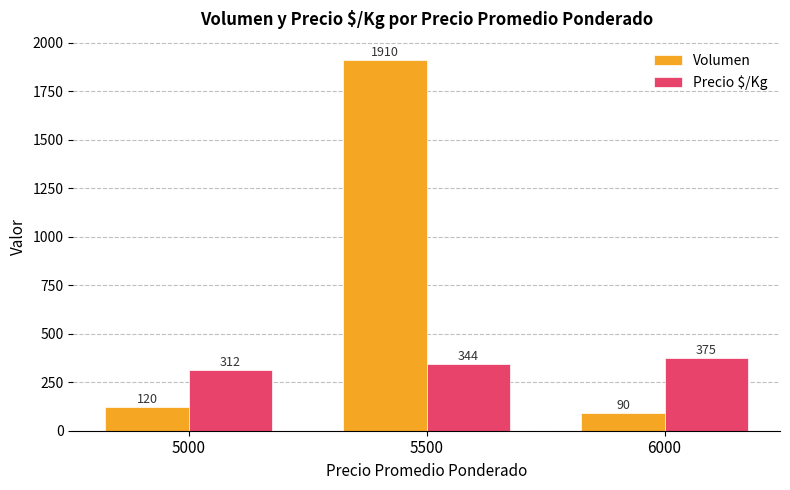

What is the sum of the Volumen values at 5500 and 5000?

2030